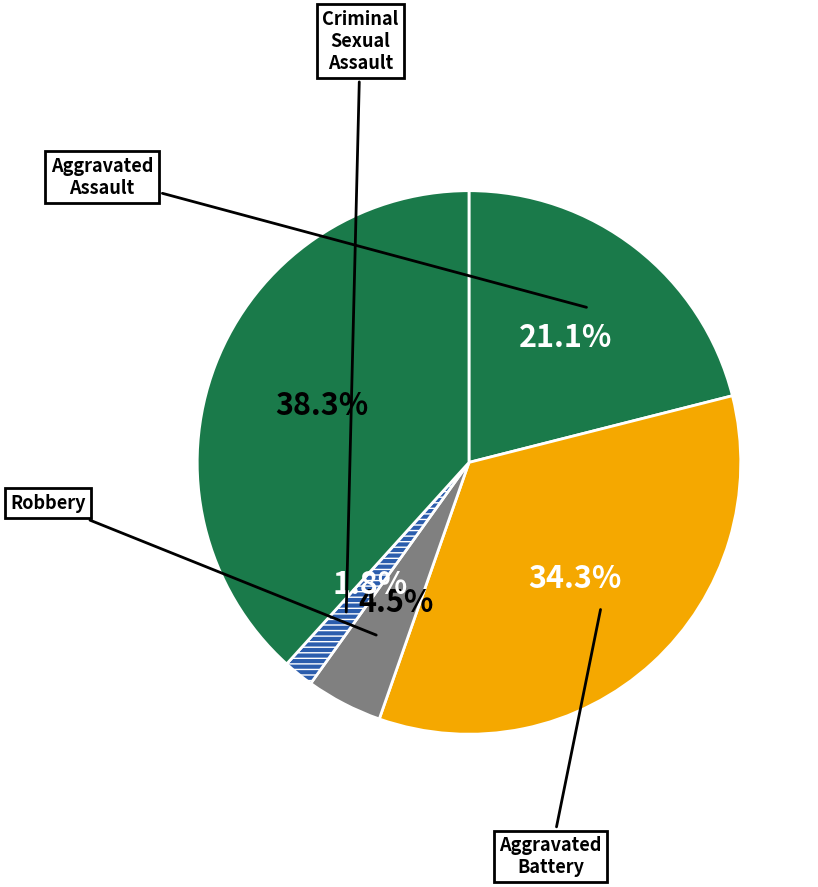

How many slices are in this pie chart?

5